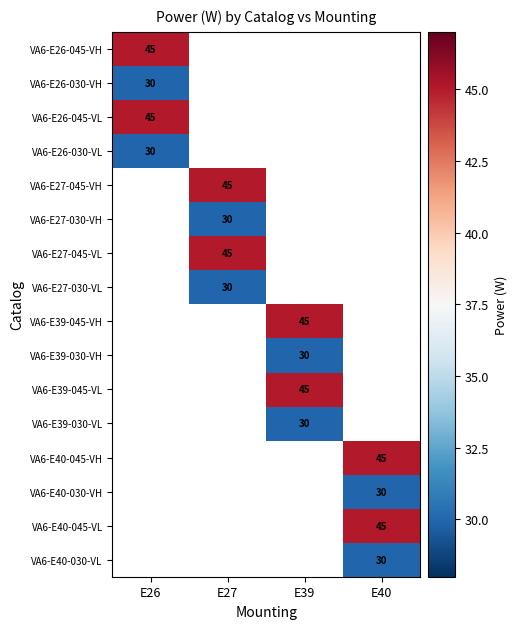

Is it true that VA6-E27-045-VL equals 30.1 at E27?

False